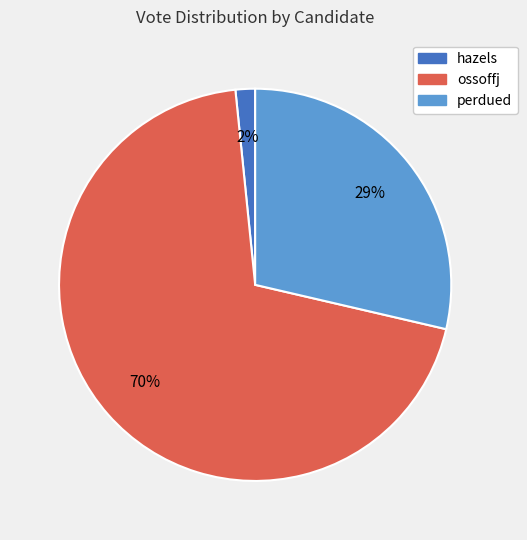

Between ossoffj and hazels, which is larger?

ossoffj